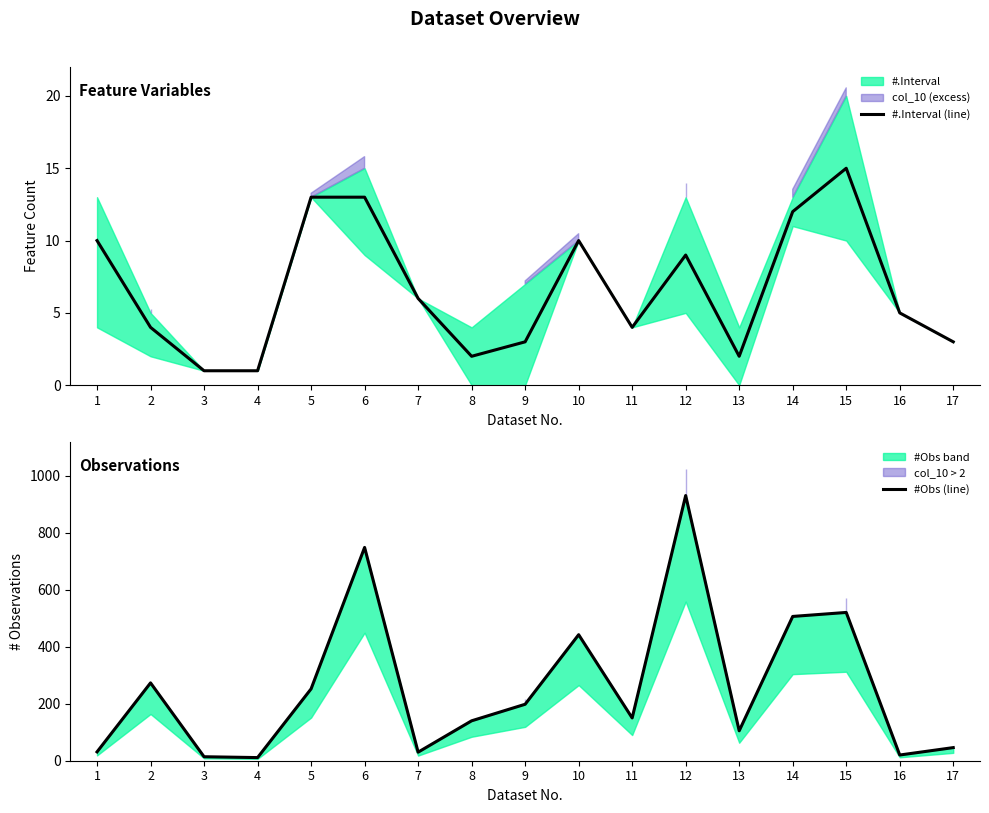

At which label is #.Interval (line) closest to 8?

12